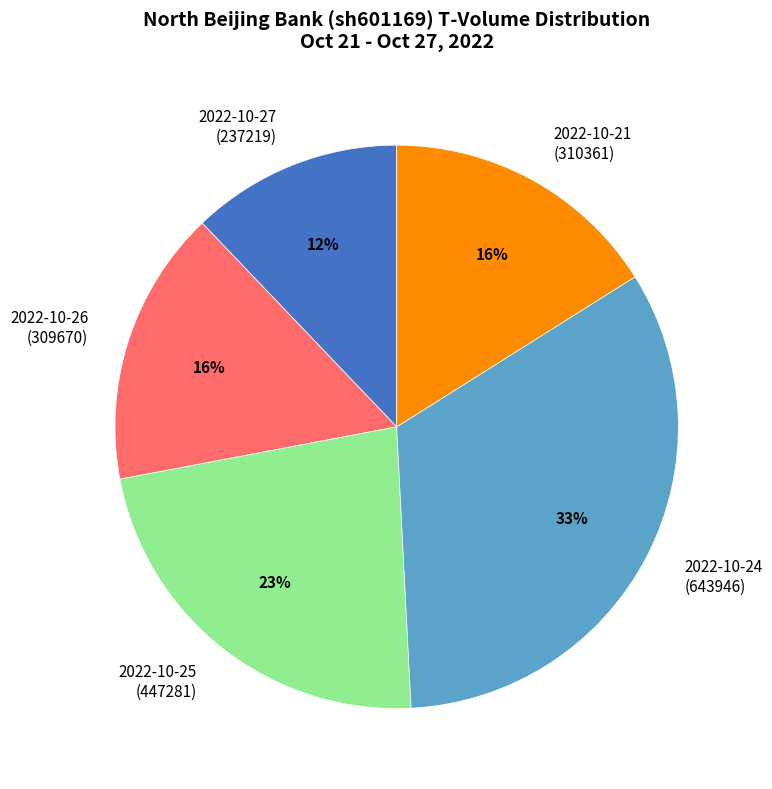

Combined, do 2022-10-27 (237219) and 2022-10-26 (309670) account for over 50%?

No